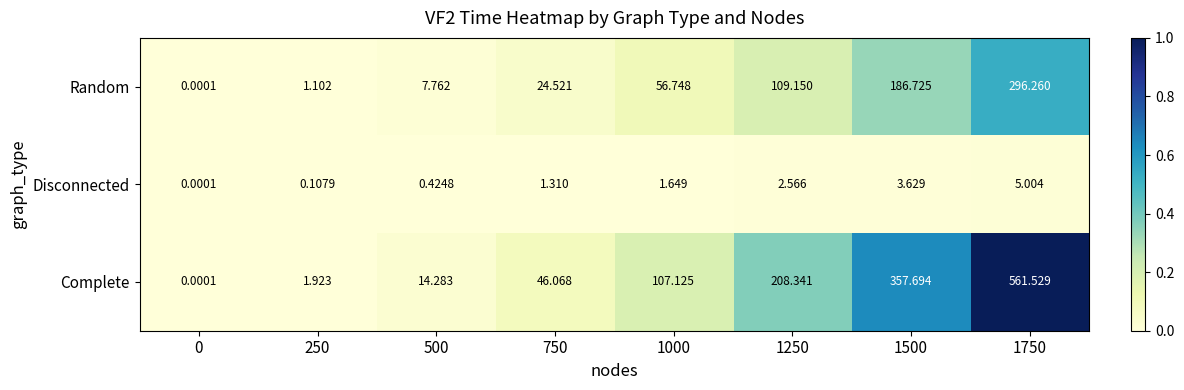

At how many categories does at least one series exceed 0?

8